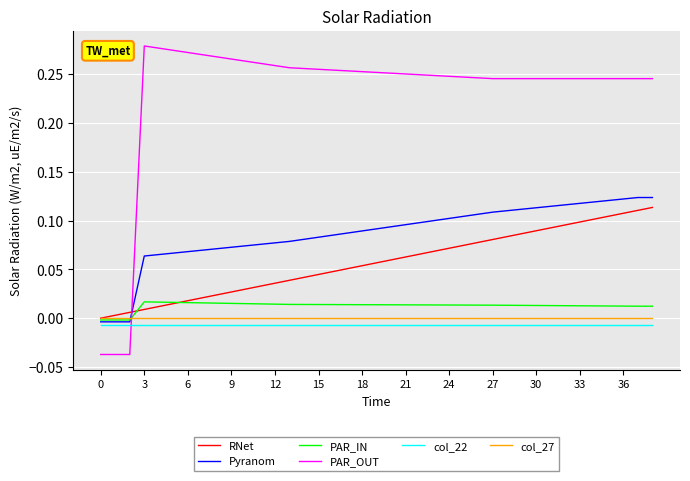

Which series has the largest range (max minus min)?

PAR_OUT